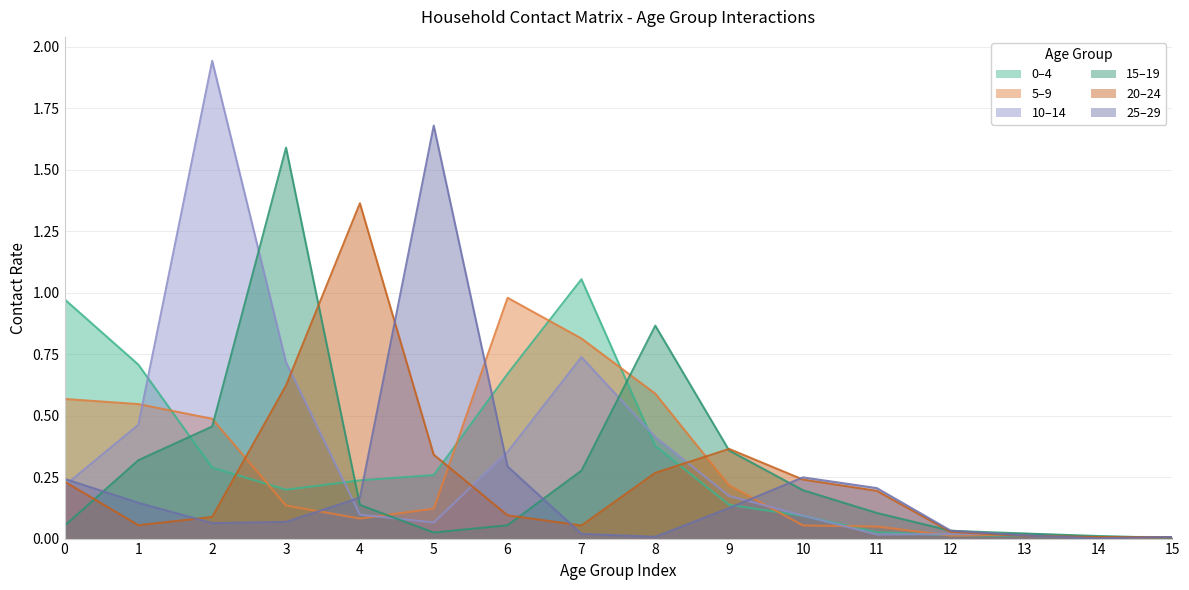

How many intersections are there between 25_29 and 0_4?

5